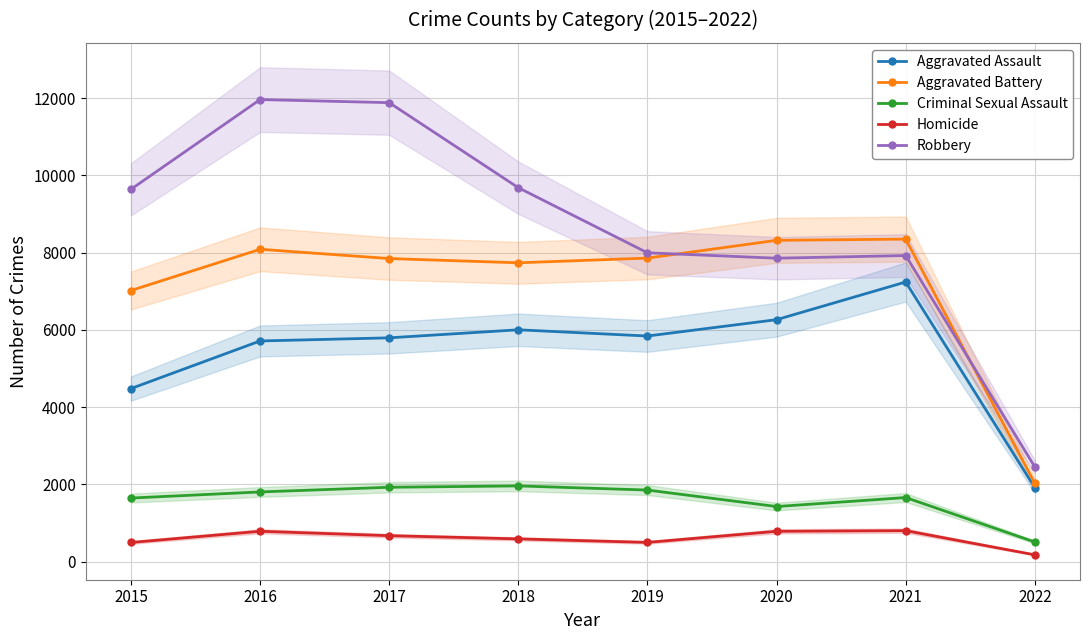

Which has a higher value, 2022 or 2015?

2015